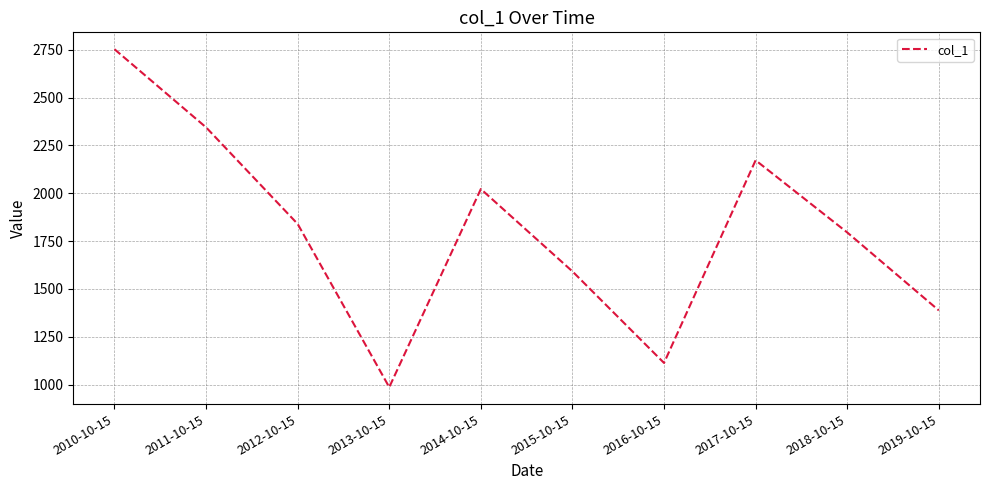

Reading left to right, transcribe all the data shown in this chart.

2752.8	2344.4	1839.6	986.5	2022.1	1591.7	1113.3	2172.4	1795.4	1387.9